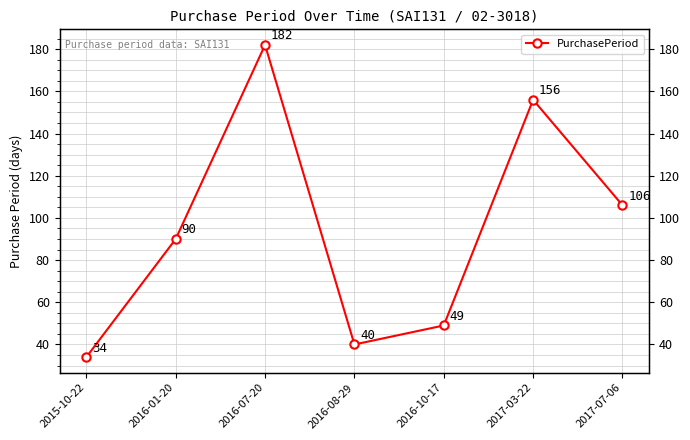

How many data points are above 90?

3